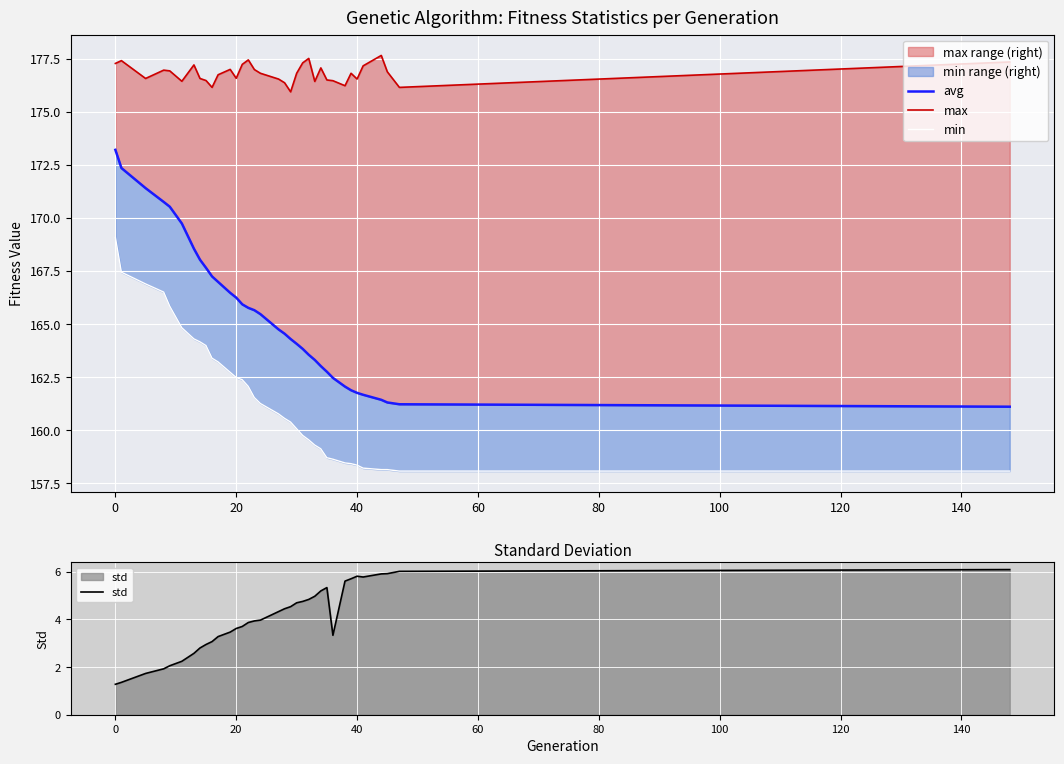

What is the highest value of the std series?

6.1